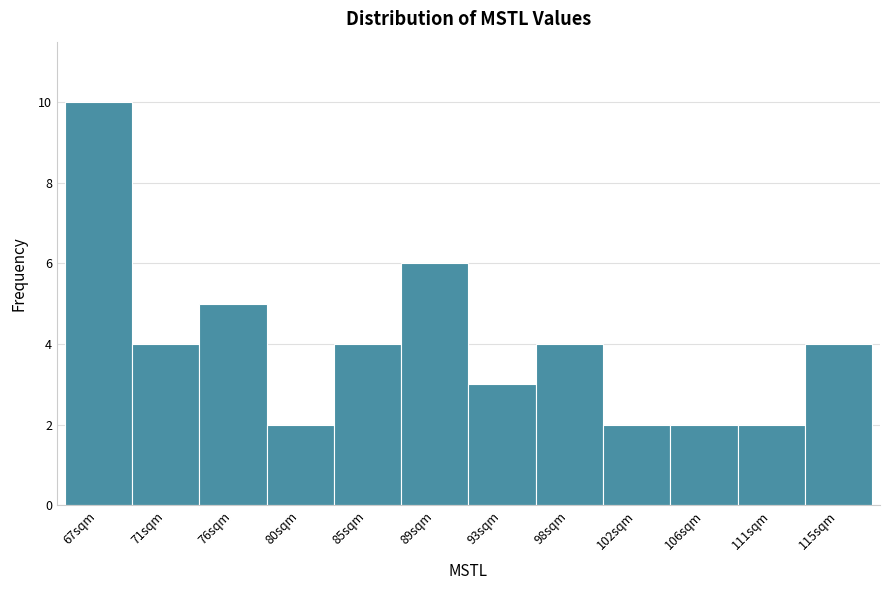

What is the height of the bar covering 95.5 to 100.0 on the x-axis? Neither the bar edges nor the heights are printed on the chart, so give them approximately, as read against the axes.

4